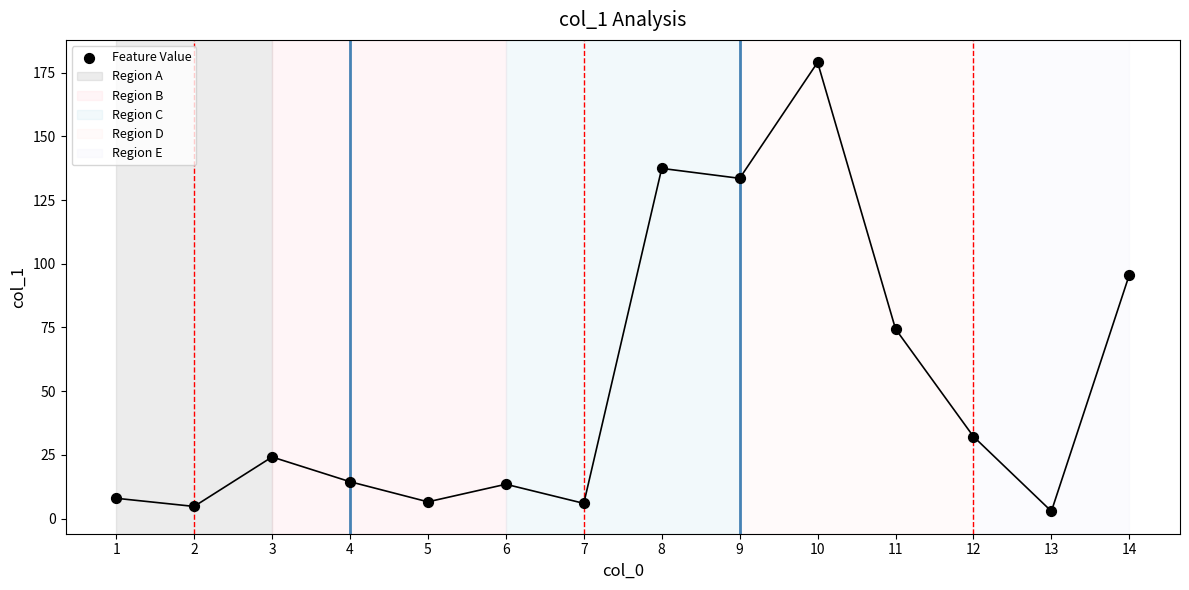

What is the range of X values (max minus min)?

13.0